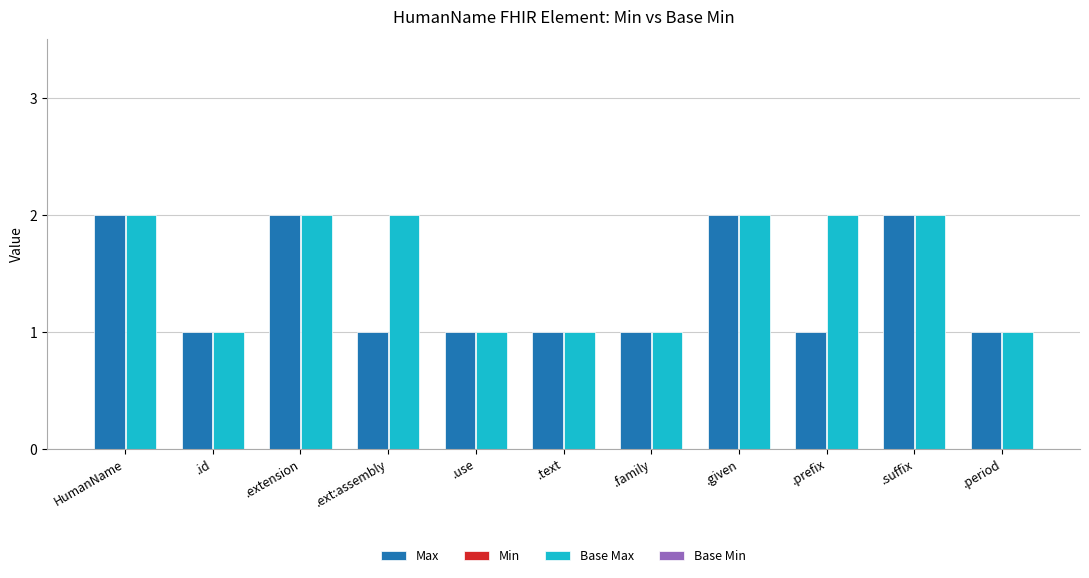

What position from the left is .text?

6